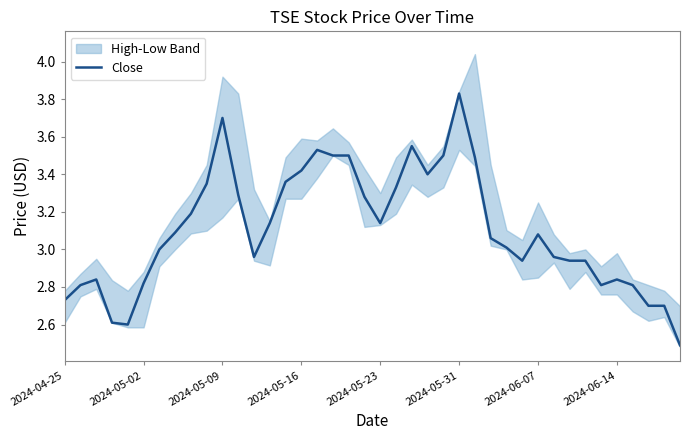

What is the sum of all values?

124.2